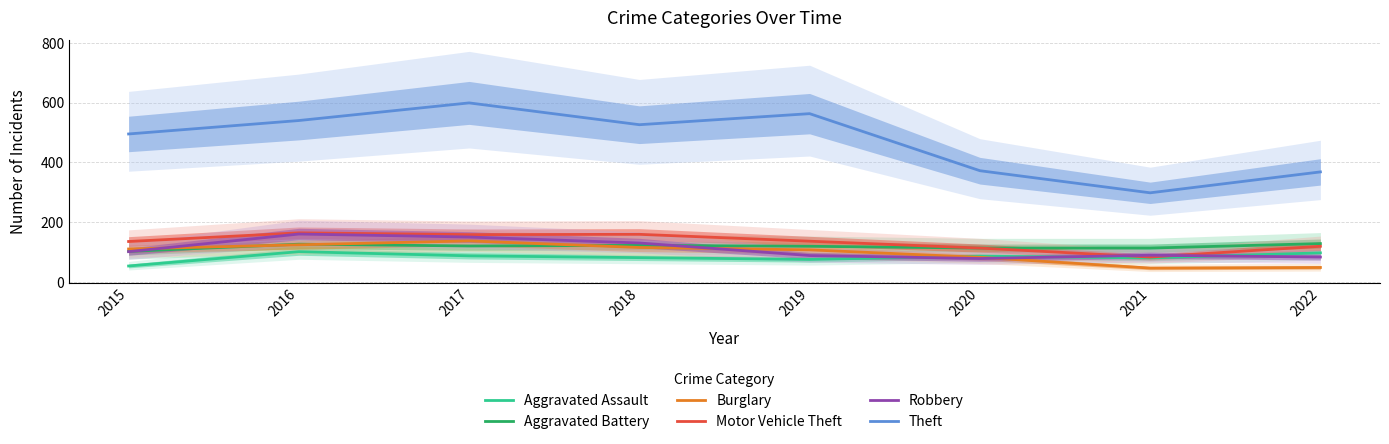

True or false: Robbery has more than 0 interior local peaks.

True